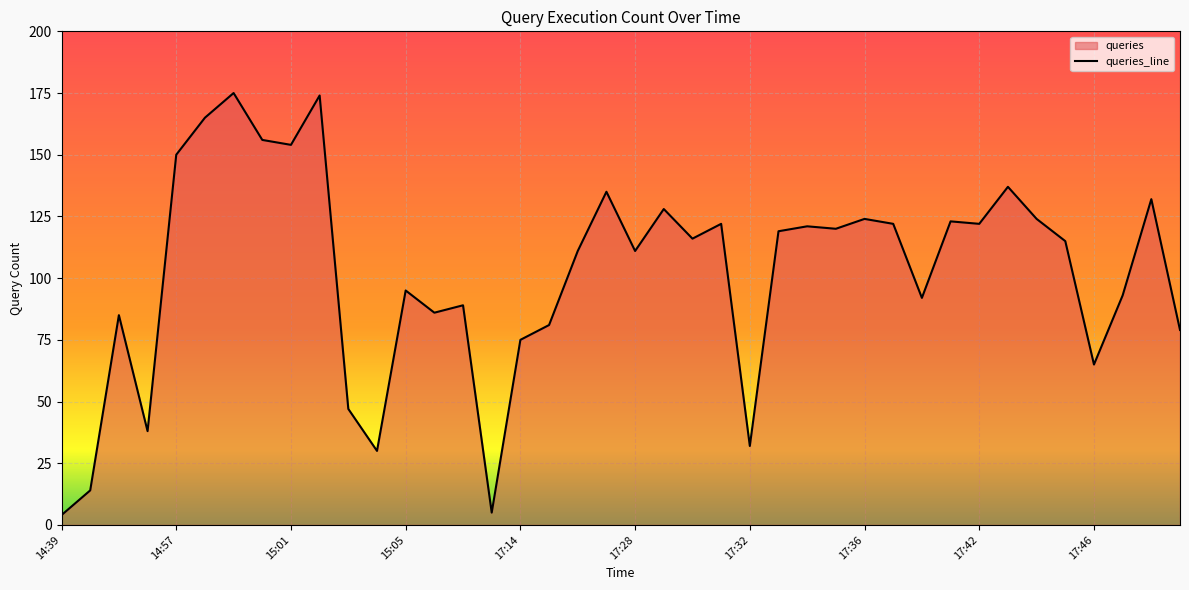

How many series are shown in this chart?

1